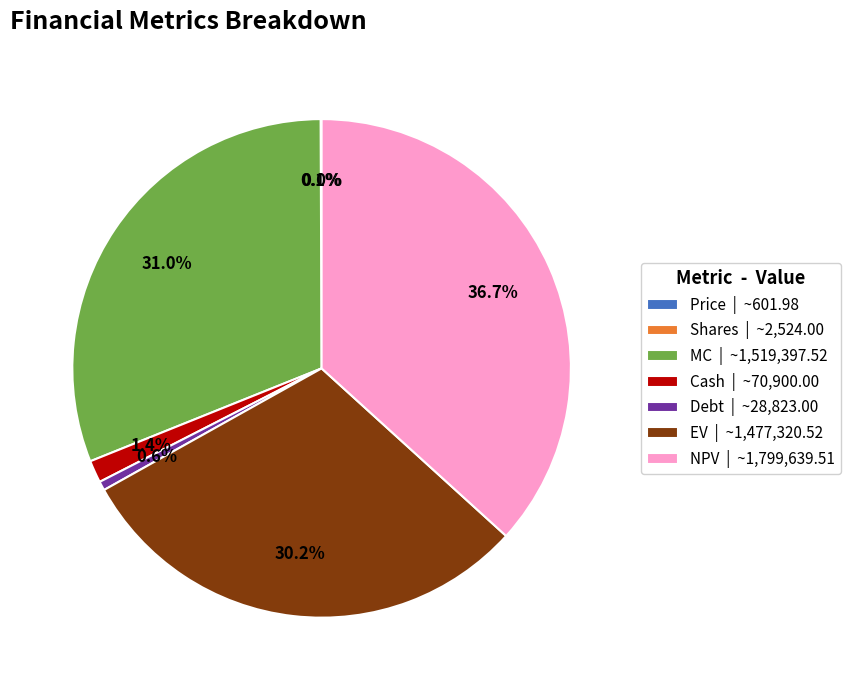

How much of the chart is everything except MC | ~1,519,397.52?

69.0%